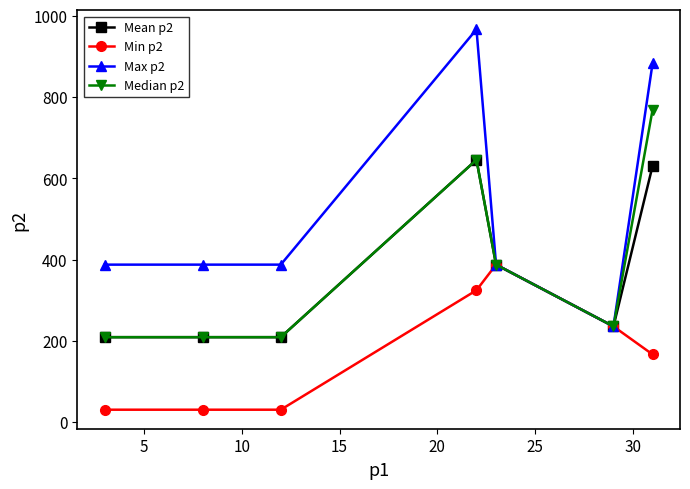

Which series has the largest total across all categories?

Max p2